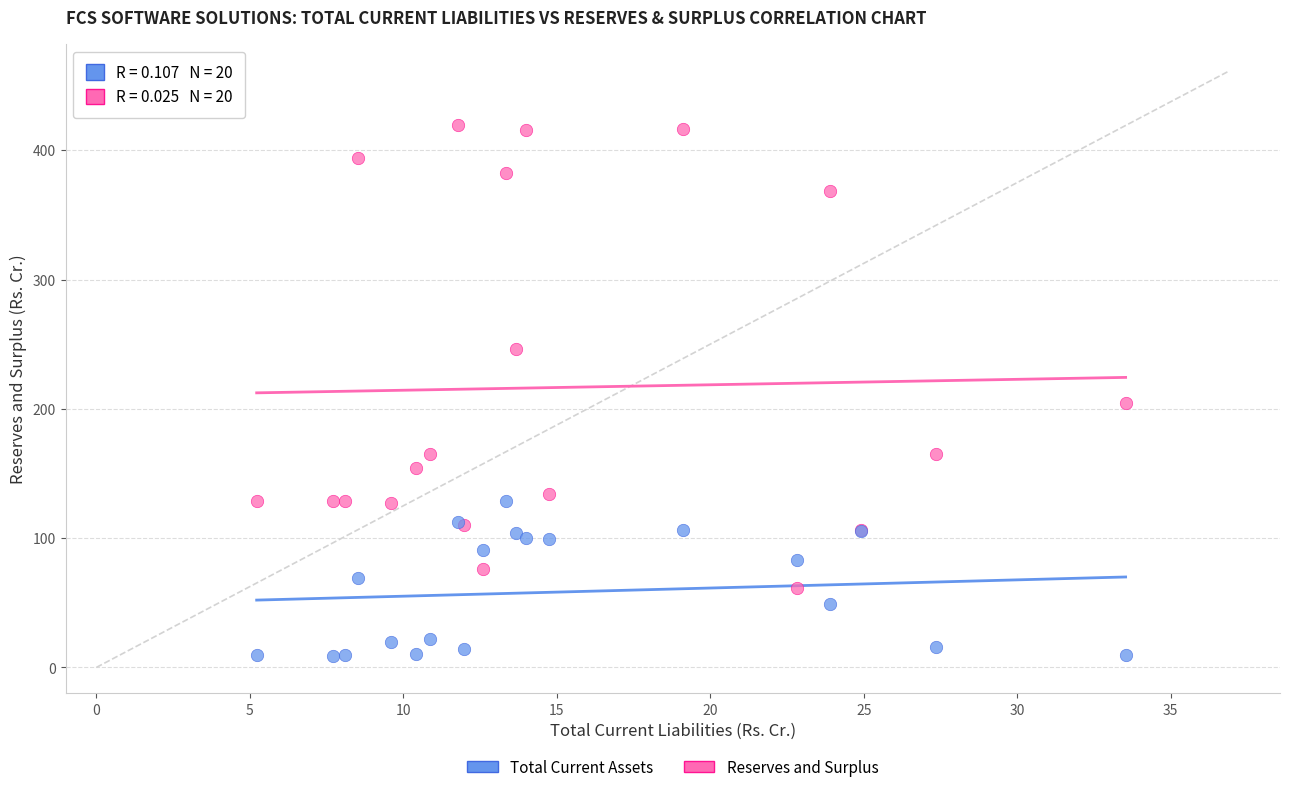

Across all series, what Y value is closest to 214?

204.8